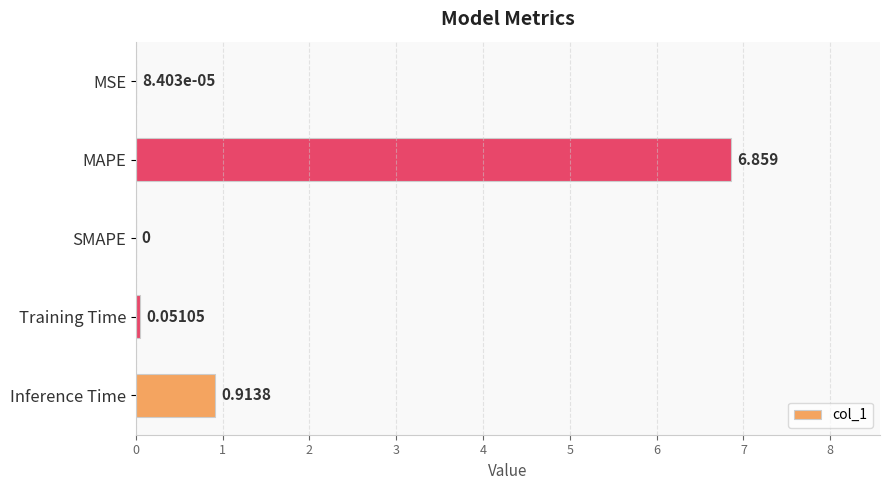

Which label corresponds to the largest value in the chart?

MAPE